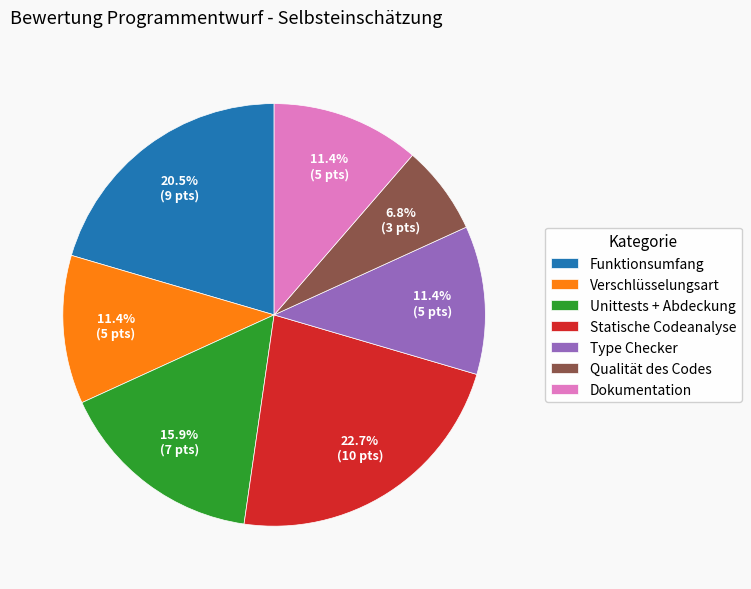

Does any single category account for the majority?

No